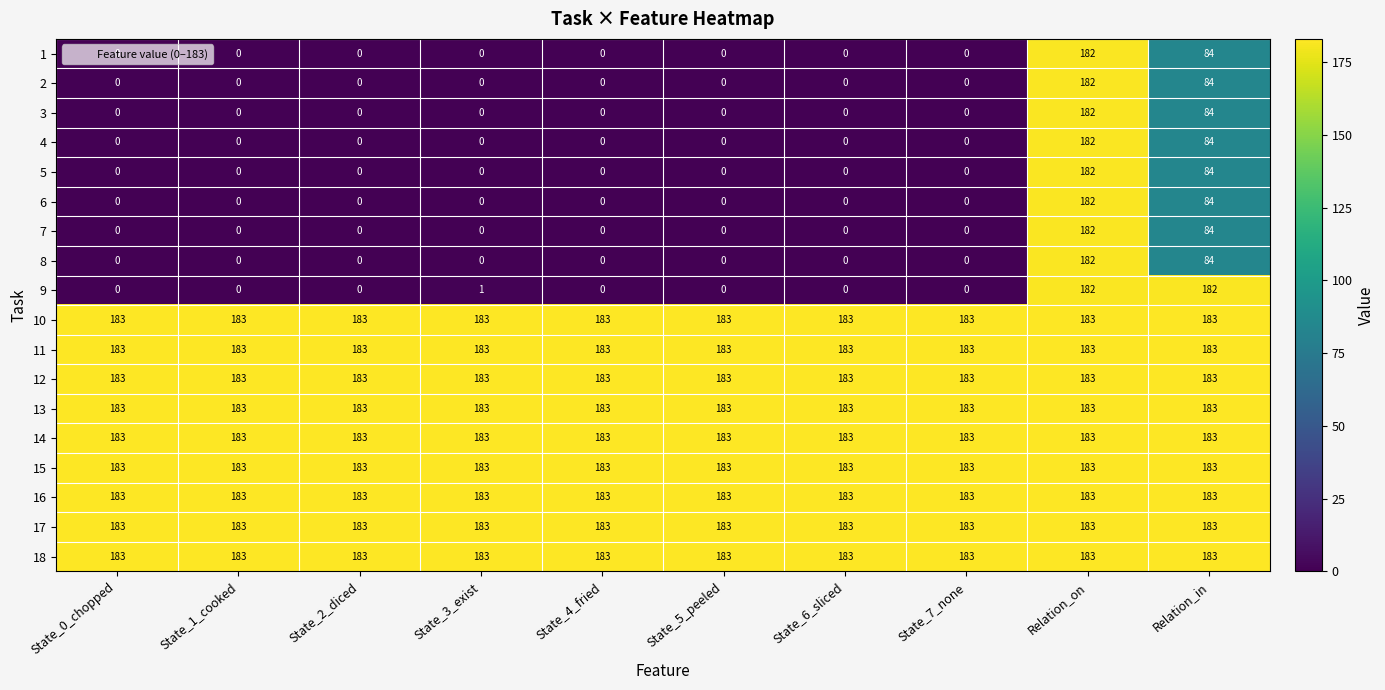

What is the spread (max minus min) of values at State_4_fried?

183